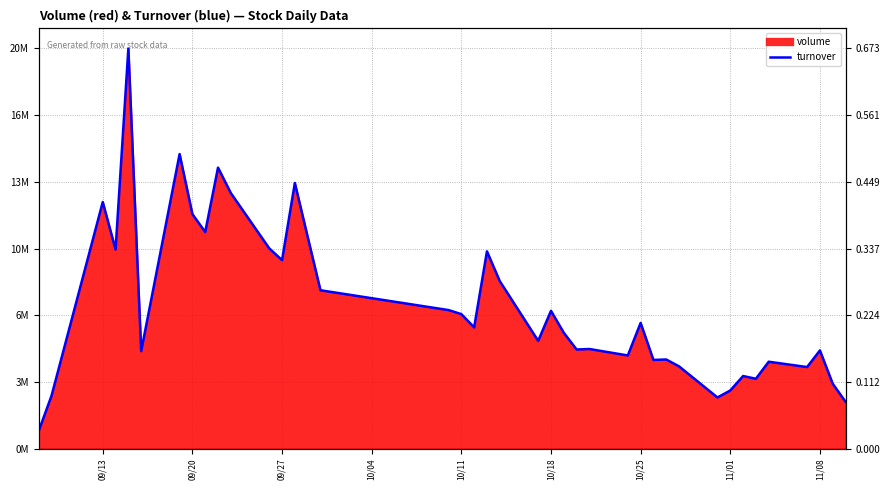

How many interior local valleys (lower than both neighbors) does the data have?

12